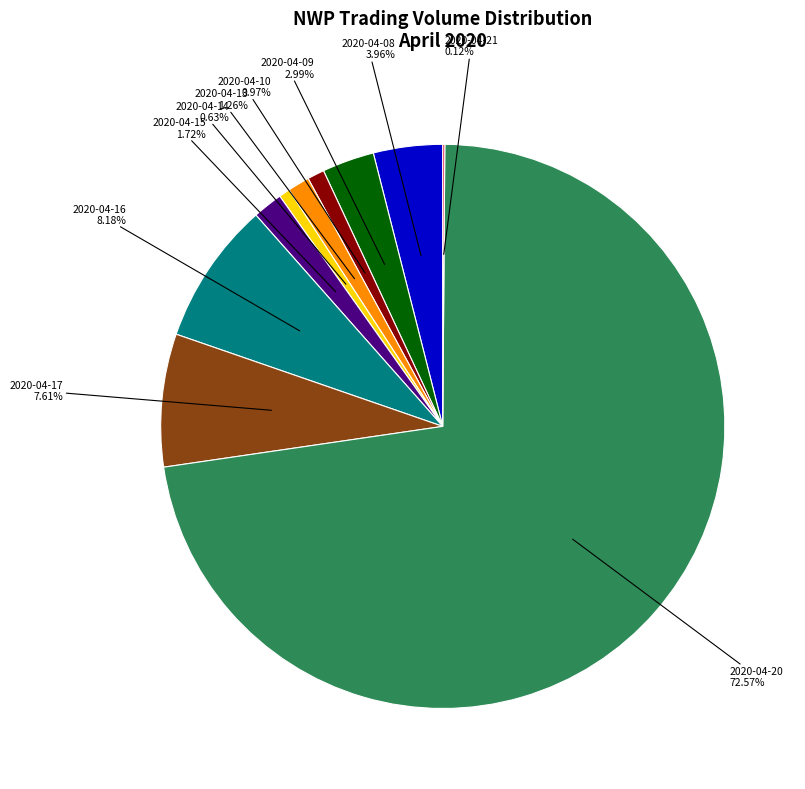

Which has a higher value, 2020-04-08 or 2020-04-15?

2020-04-08